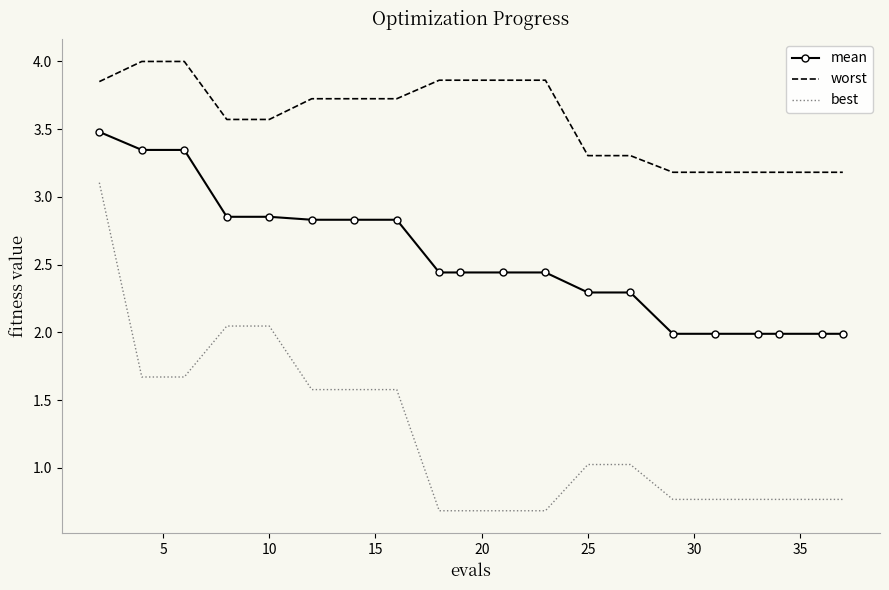

Rank the series by their maximum value, from highest to lowest.

worst, mean, best